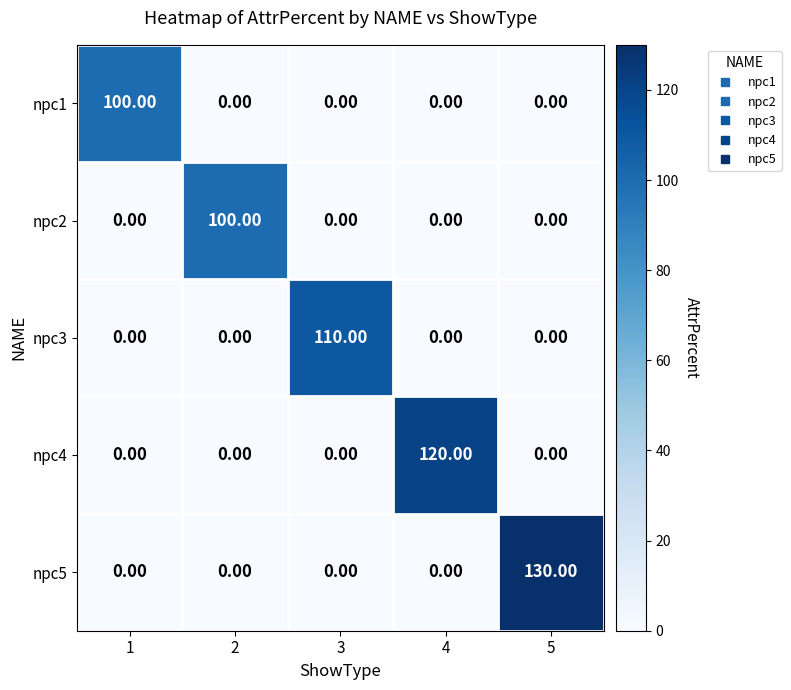

What is the average value of the npc5 series?

26